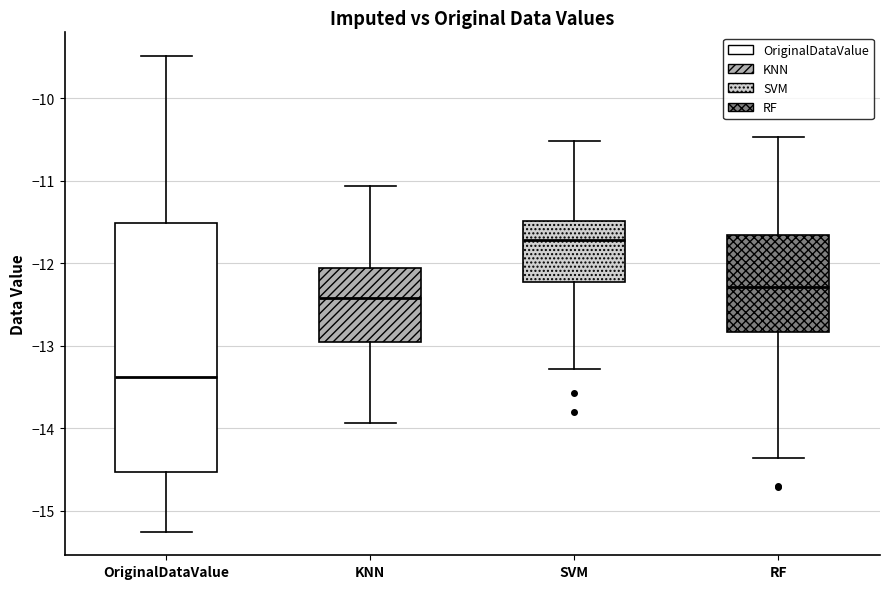

Reading left to right, read every box against the y-axis: the position of its median line, the range the box covers, and the ends of its whiskers. The values are not printed on the chart, so give them approximately, as read against the axis.

OriginalDataValue: median -13.4, box -14.5 to -11.5, whiskers -15.2 to -9.5
KNN: median -12.4, box -13.0 to -12.1, whiskers -13.9 to -11.1
SVM: median -11.7, box -12.2 to -11.5, whiskers -13.3 to -10.5
RF: median -12.3, box -12.8 to -11.7, whiskers -14.4 to -10.5